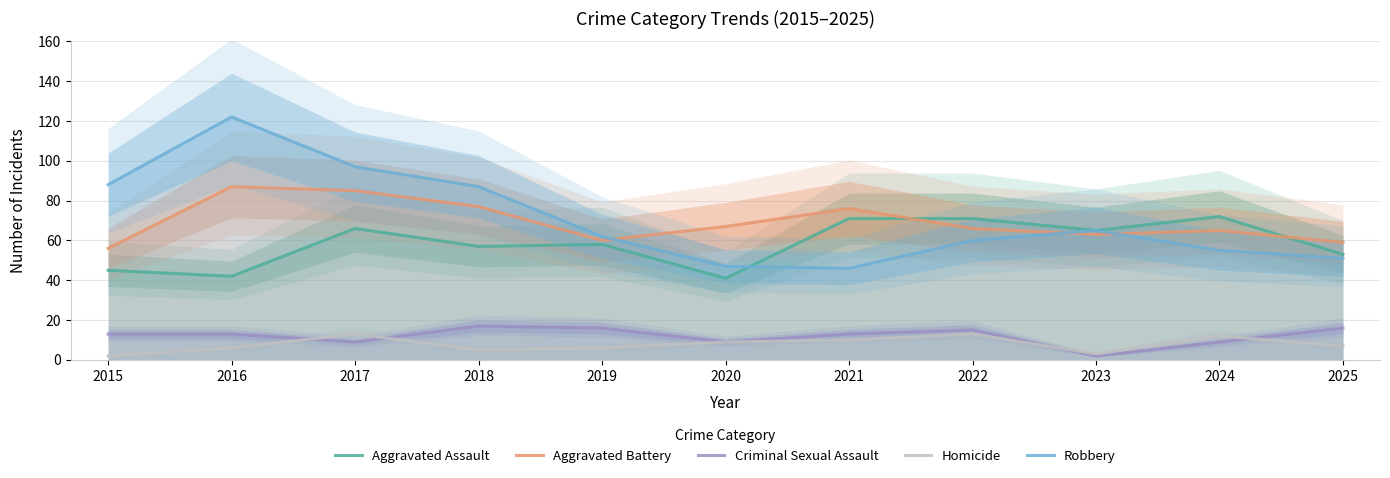

Rank the series by their maximum value, from highest to lowest.

Robbery, Aggravated Battery, Aggravated Assault, Criminal Sexual Assault, Homicide